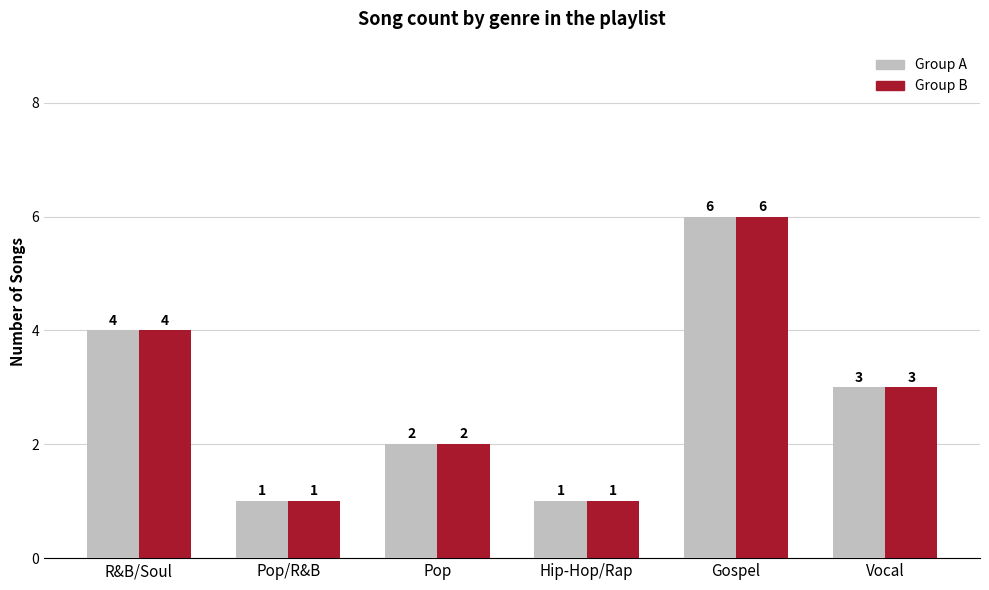

What is the difference between the Group B values at R&B/Soul and Gospel?

2